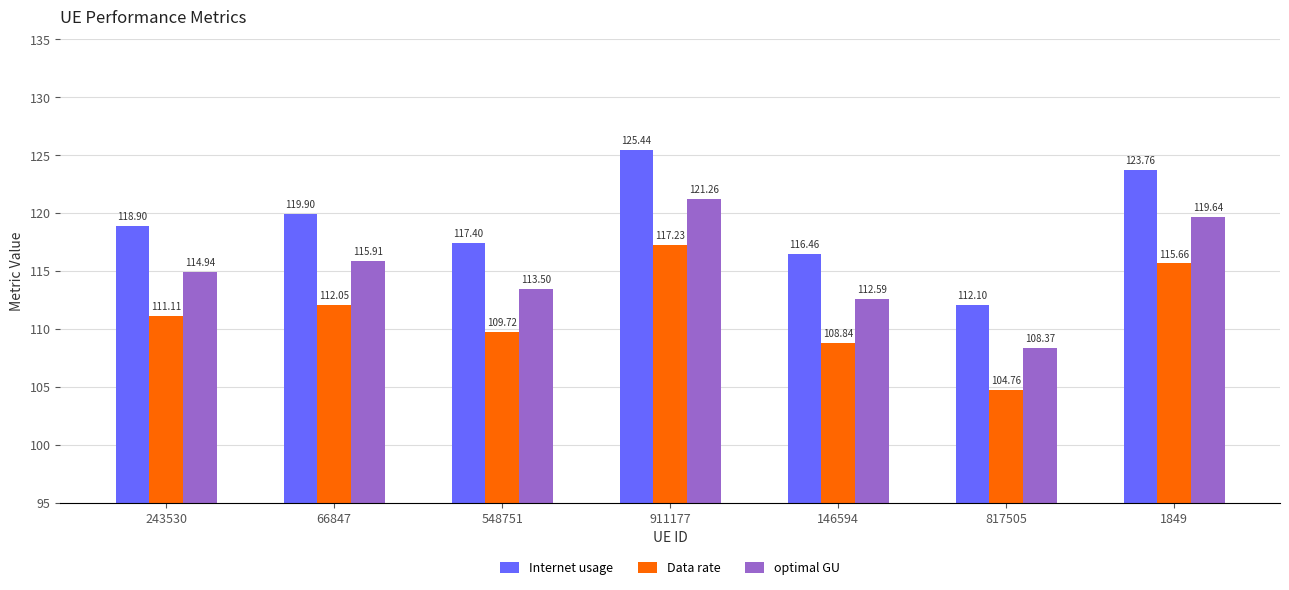

What are all the series names shown in the legend?

Internet usage, Data rate, optimal GU